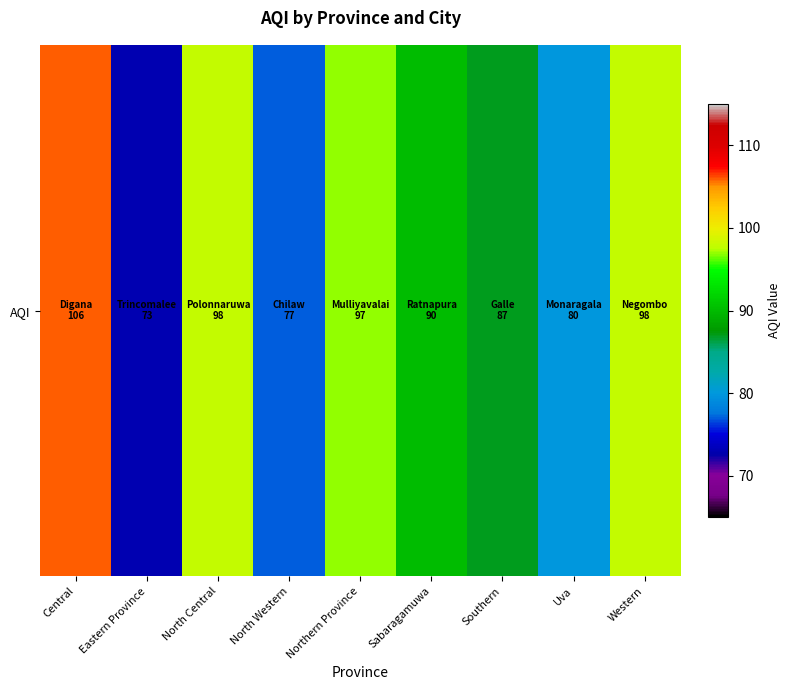

What is the average value?

90